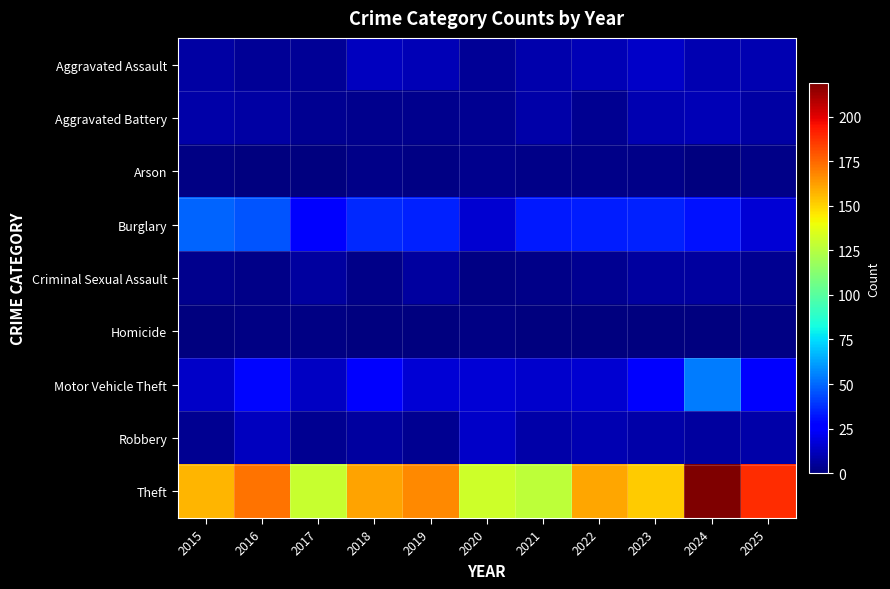

At how many categories does at least one series exceed 208?

1